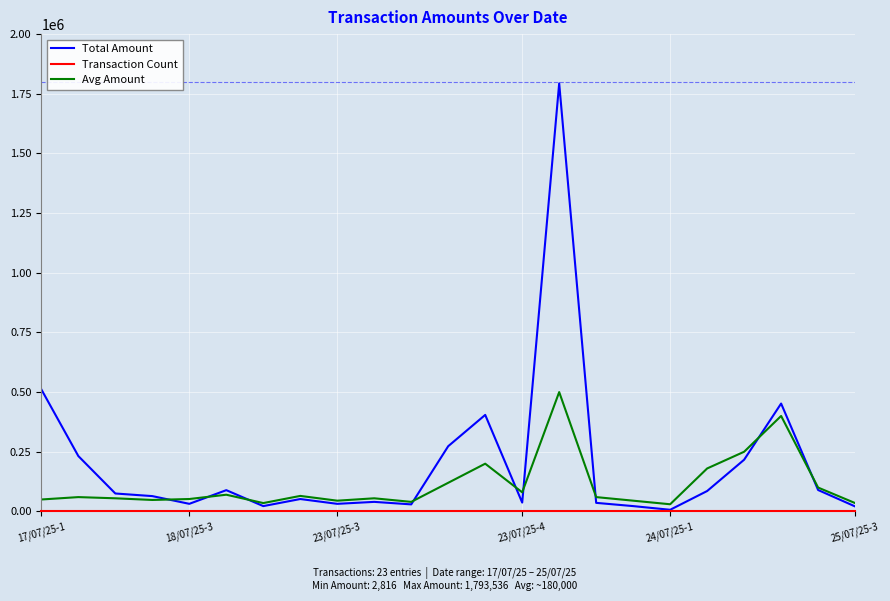

What is the average value of the Avg Amount series?

111957